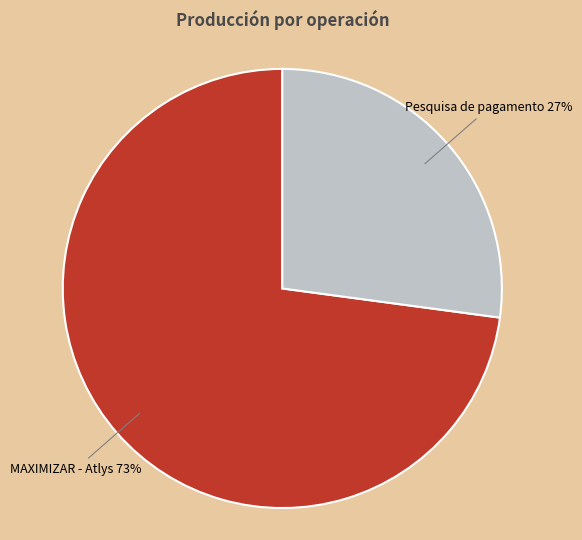

Does any single category account for the majority?

Yes